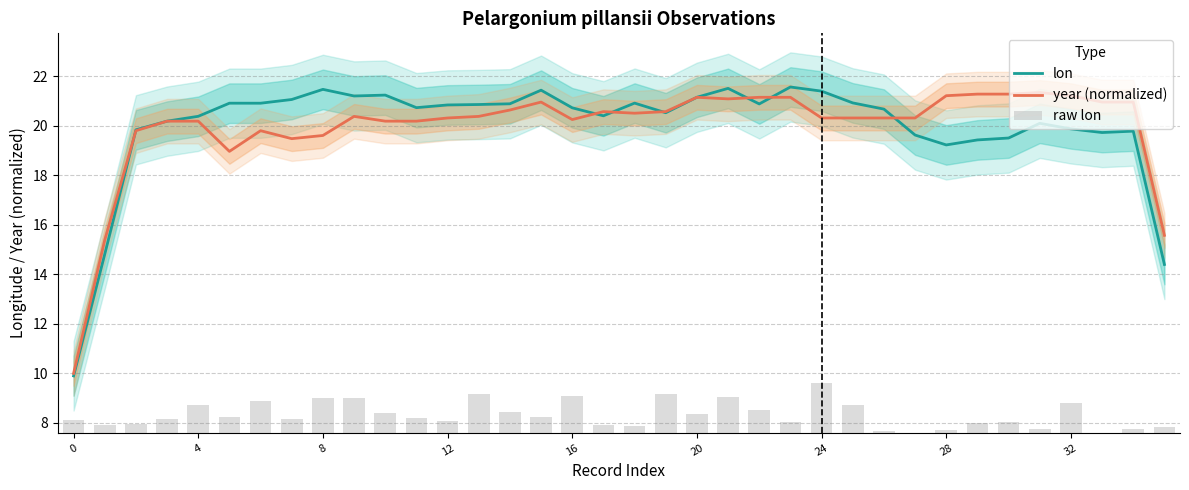

Which category has the highest value in the lon series?

23